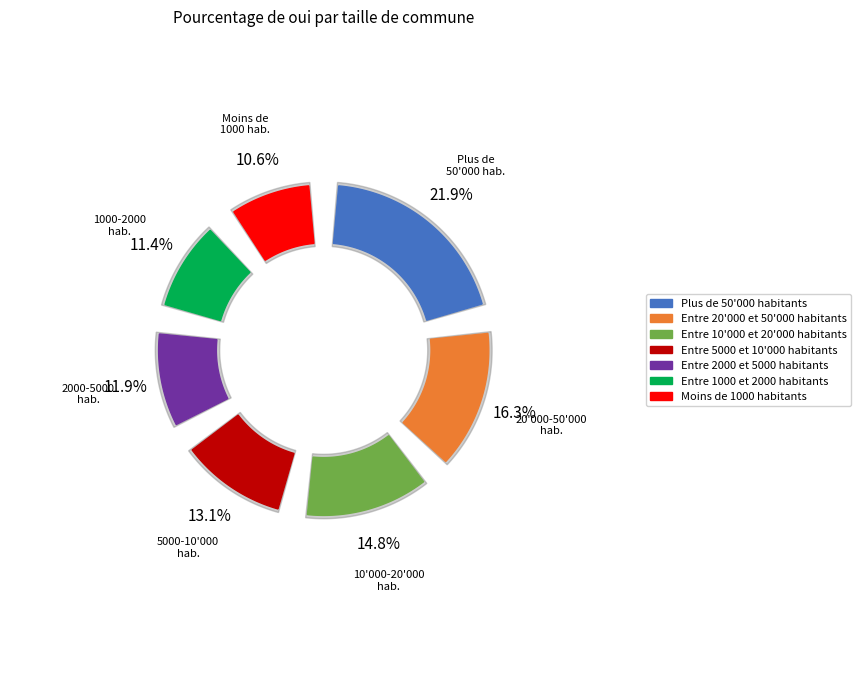

Count the number of slices in the pie.

7